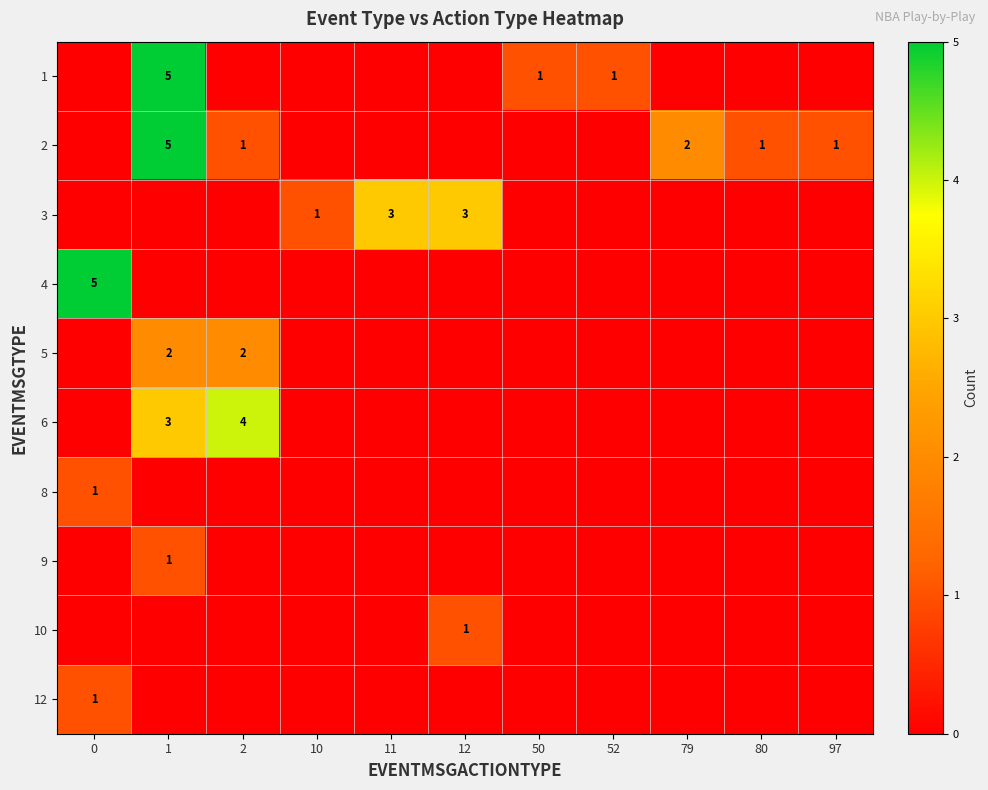

Is it true that 3 equals 1 at 10?

True